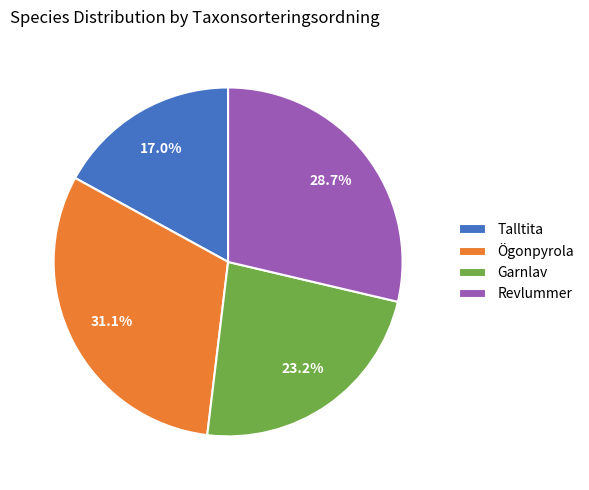

Count the number of slices in the pie.

4